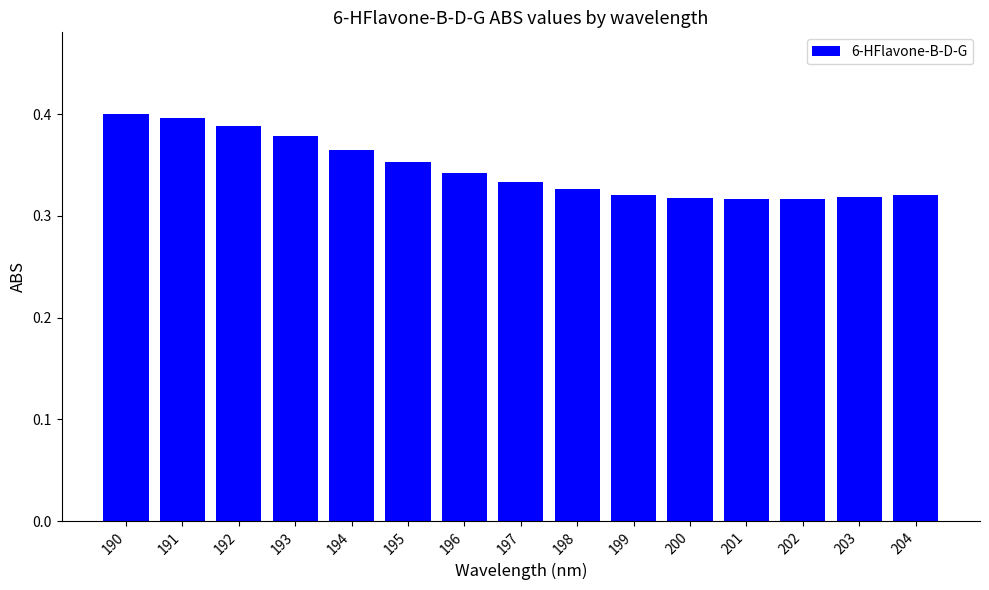

Is it true that the value at 198 is 0.6?

False